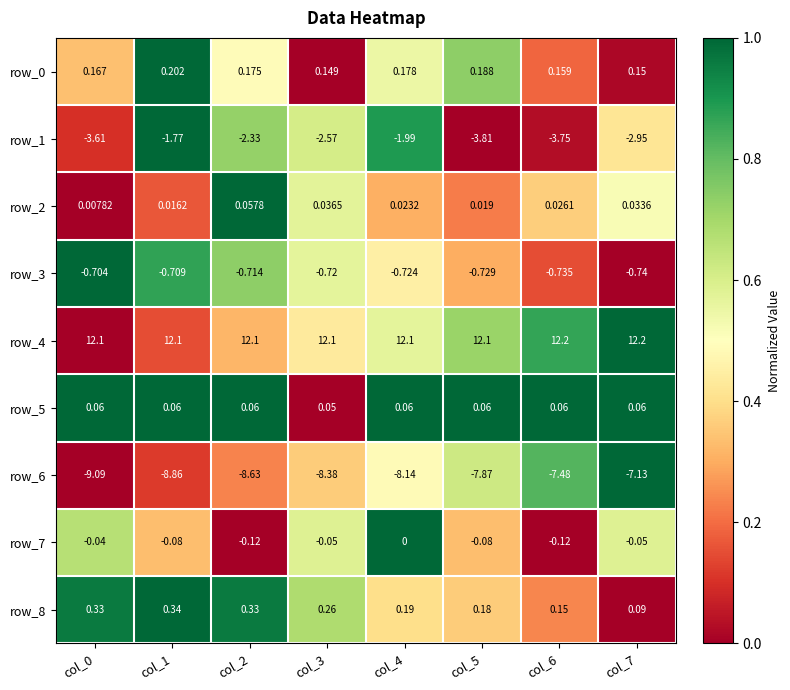

What is the highest value of the row_6 series?

-7.1